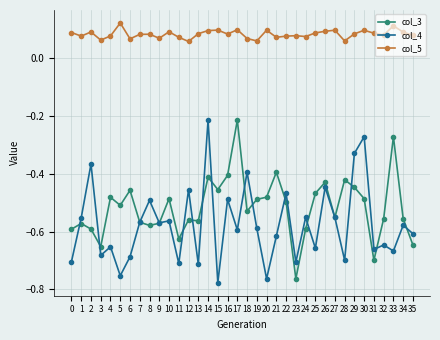

What is the difference between the second highest and minimum values in the col_4 series?

0.5